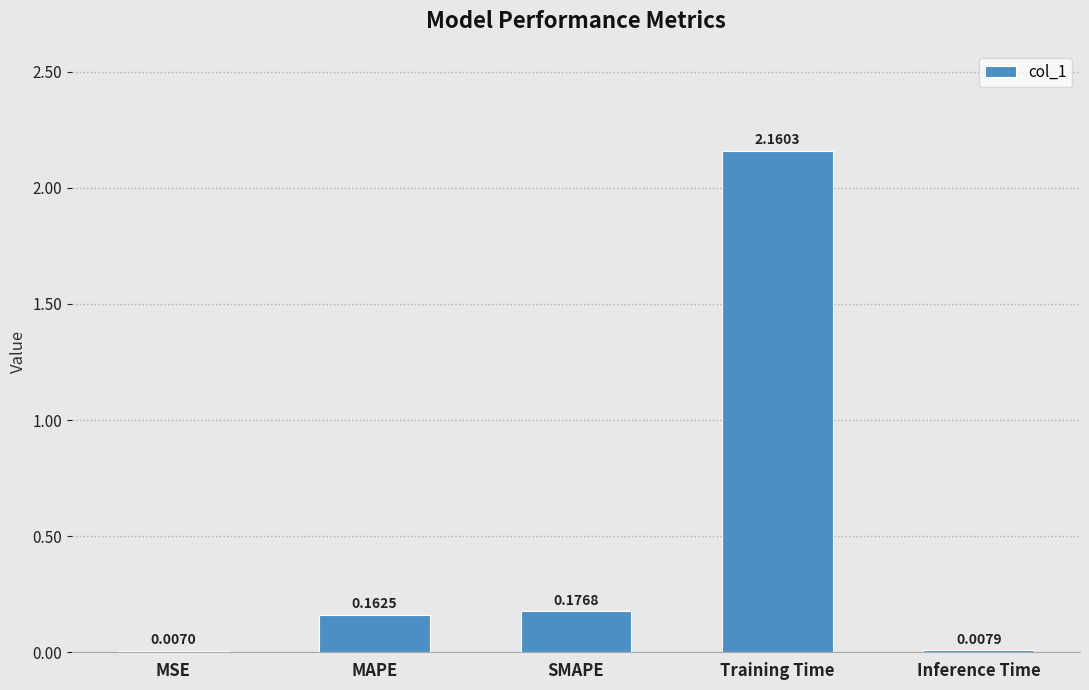

What is the change in value from Training Time to Inference Time?

-2.2